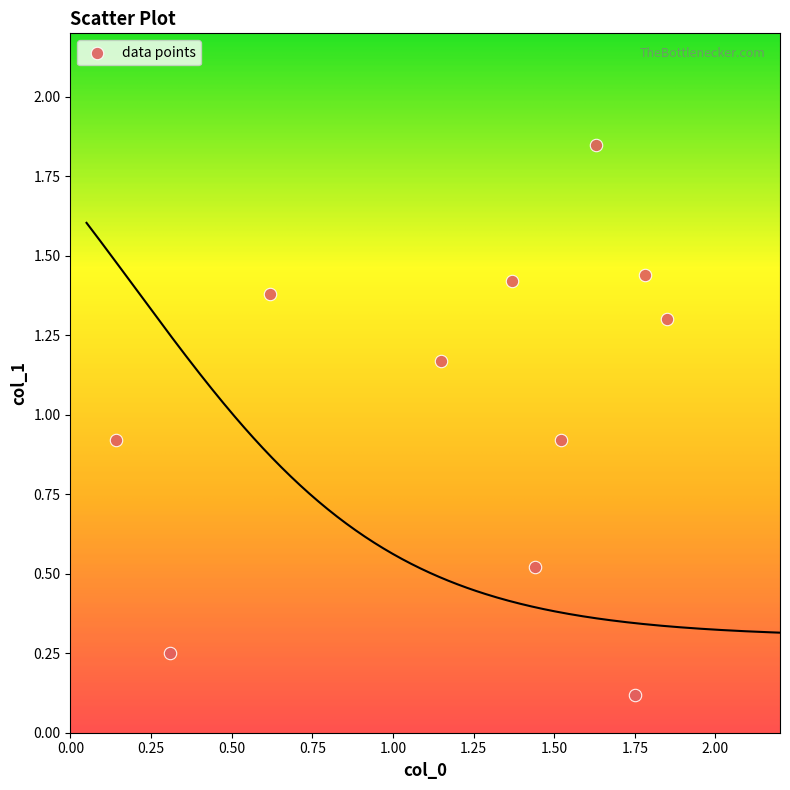

What is the range of Y values (max minus min)?

1.7